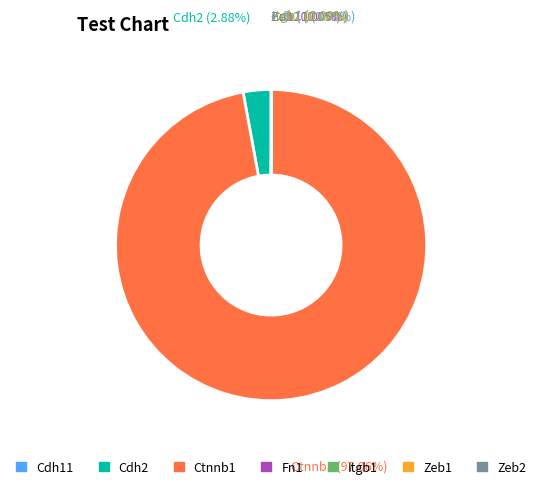

True or false: Ctnnb1 accounts for 99% of the total.

False